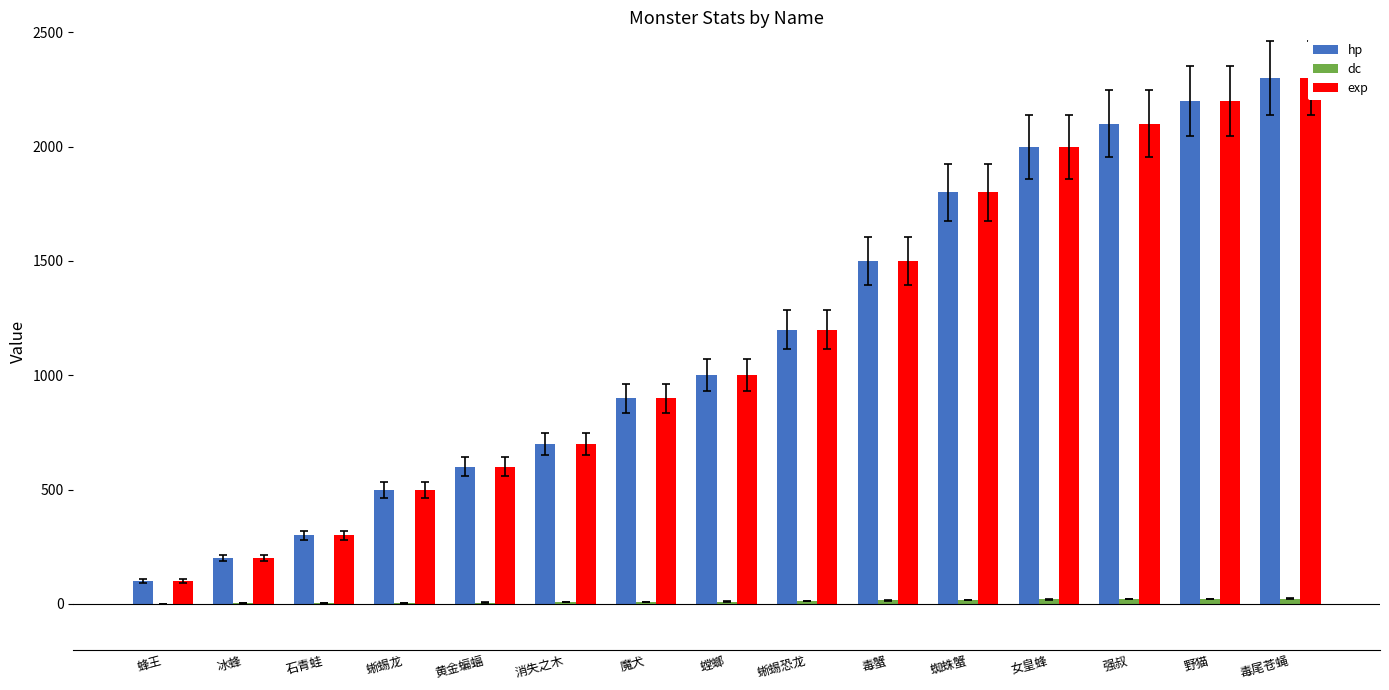

What is the greatest value displayed?

2300